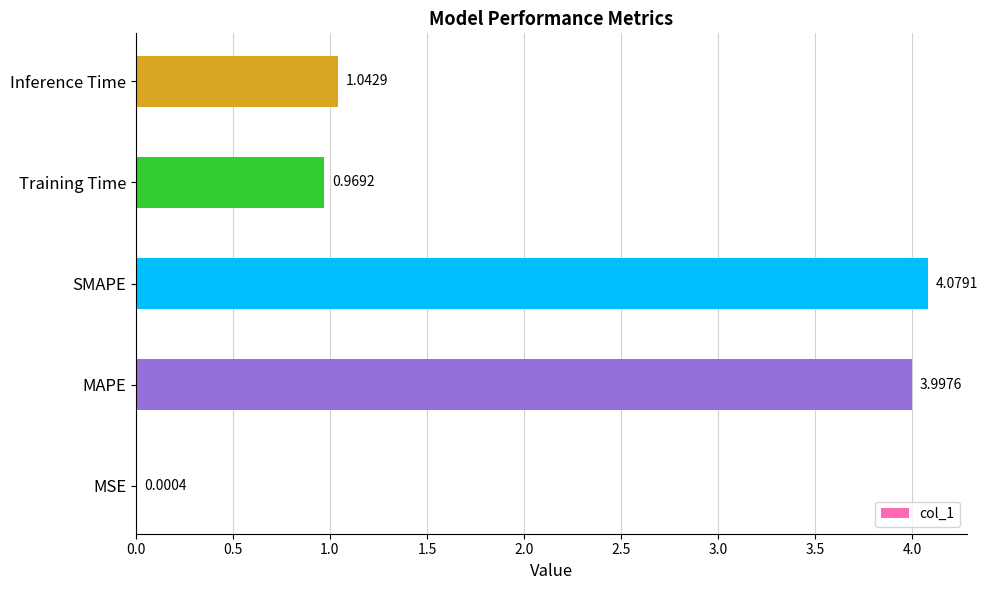

What is the sum of all values?

10.1